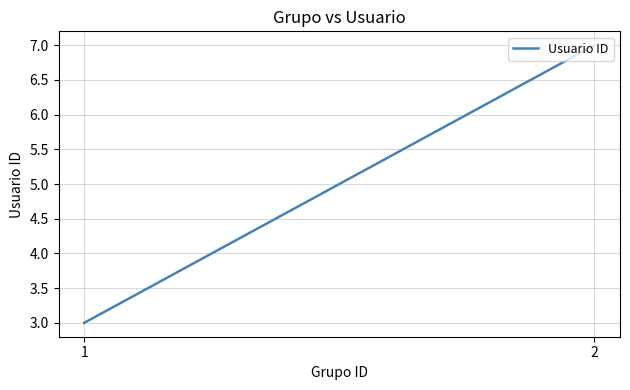

Reading left to right, transcribe all the data shown in this chart.

1=3	2=7